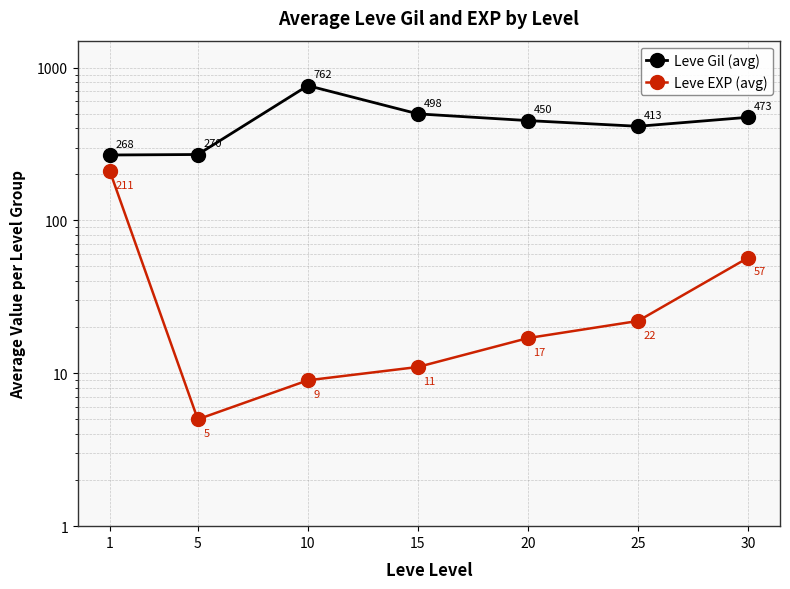

Rank the series by their average value, from highest to lowest.

Leve Gil (avg), Leve EXP (avg)